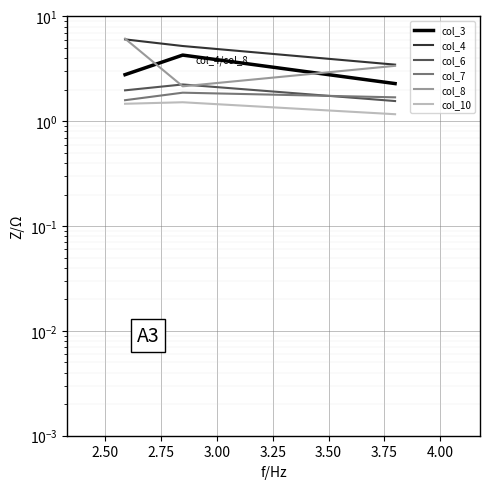

What is the spread (max minus min) of values at 2.75?

2.3